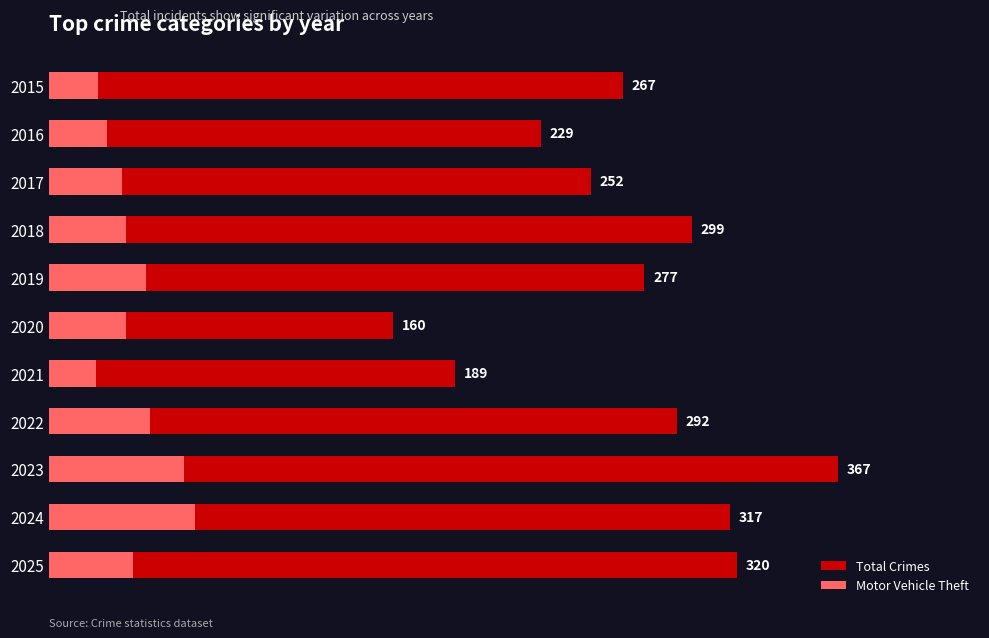

What is the difference between the second highest and second lowest values in the Motor Vehicle Theft series?

40